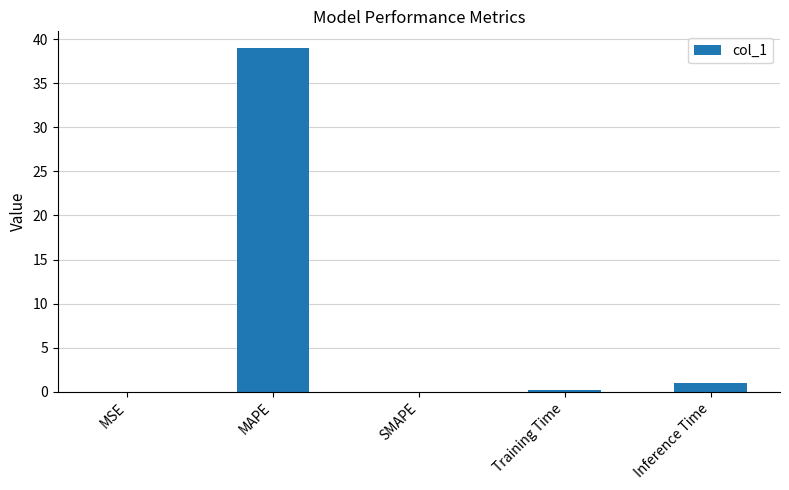

Which has a higher value, SMAPE or Inference Time?

Inference Time